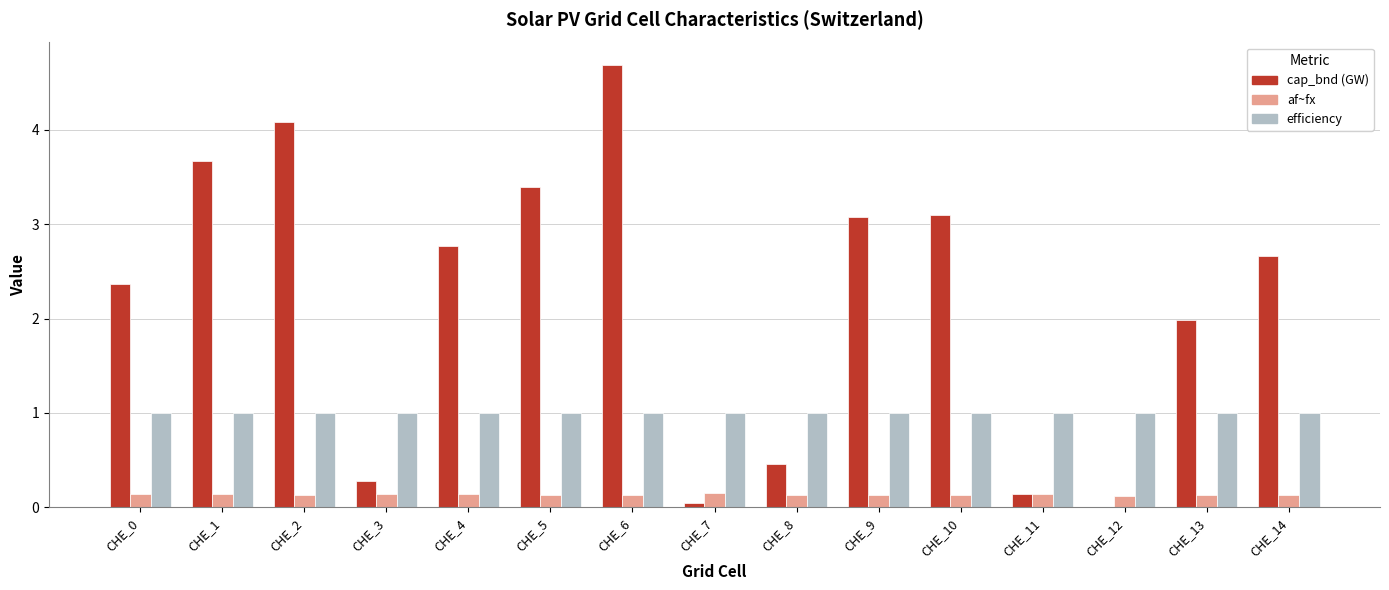

What is the approximate value of efficiency at CHE_4?

1.0